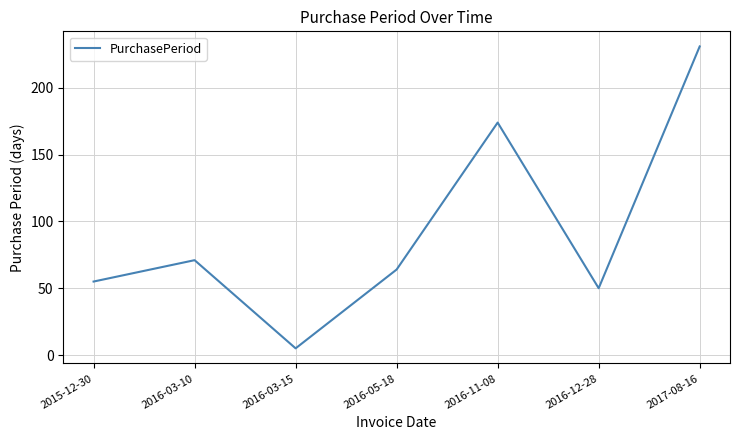

How many series are shown in this chart?

1